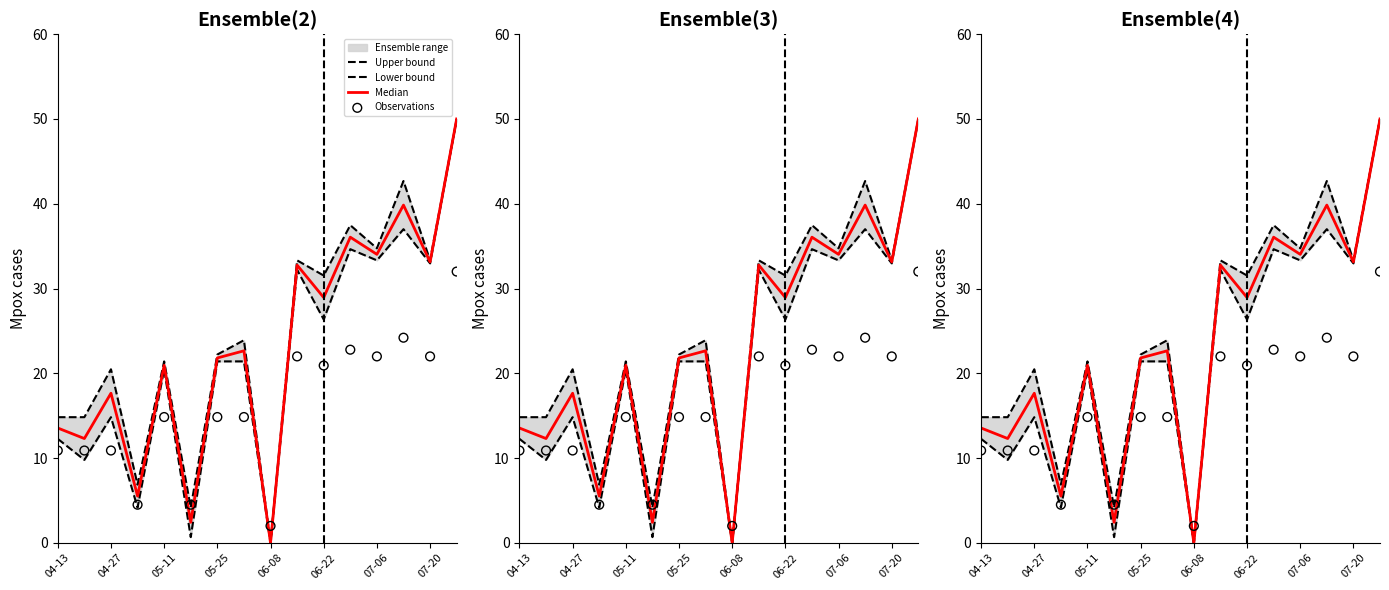

Which series has the largest total across all categories?

Upper bound